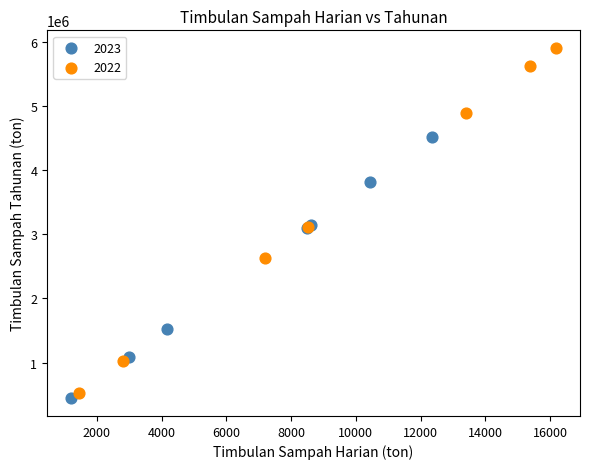

Which series contains the highest Y value?

2022